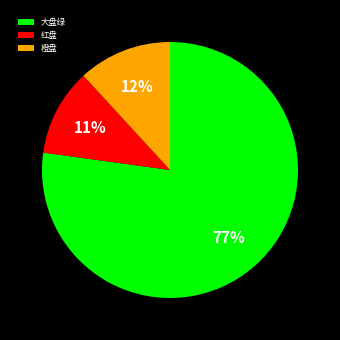

How many slices are in this pie chart?

3